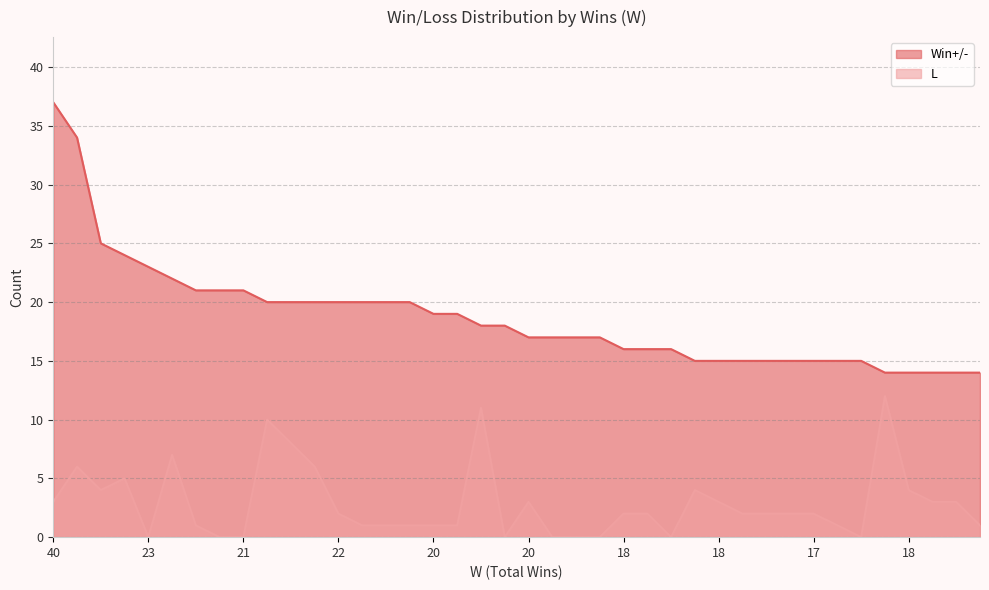

What is the label of the 13th point from the right?

19